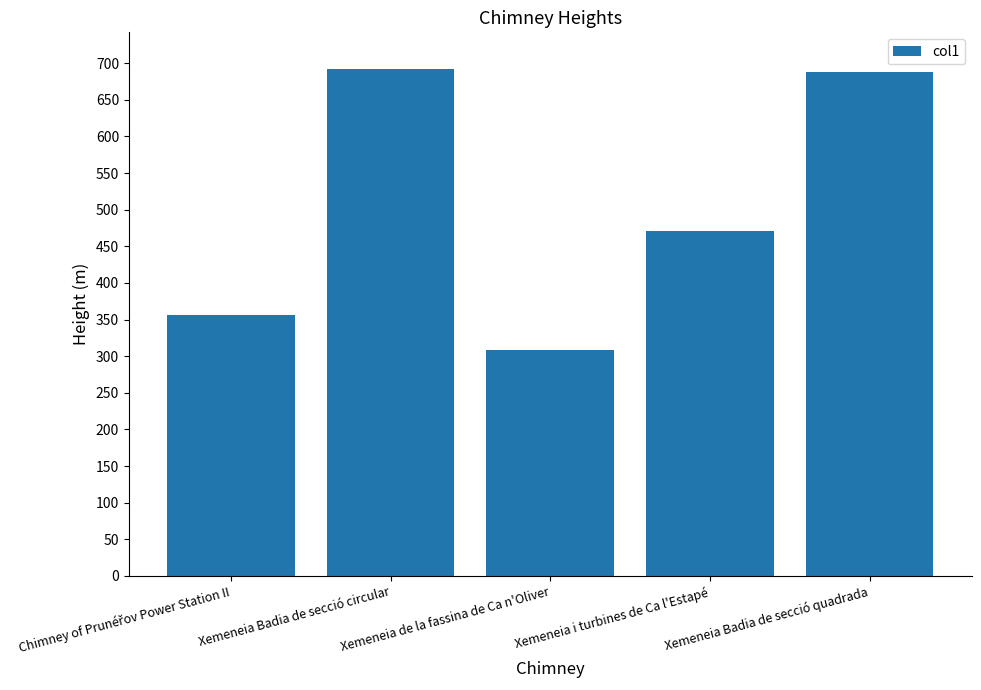

Between Xemeneia de la fassina de Ca n'Oliver and Xemeneia i turbines de Ca l'Estapé, which is larger?

Xemeneia i turbines de Ca l'Estapé